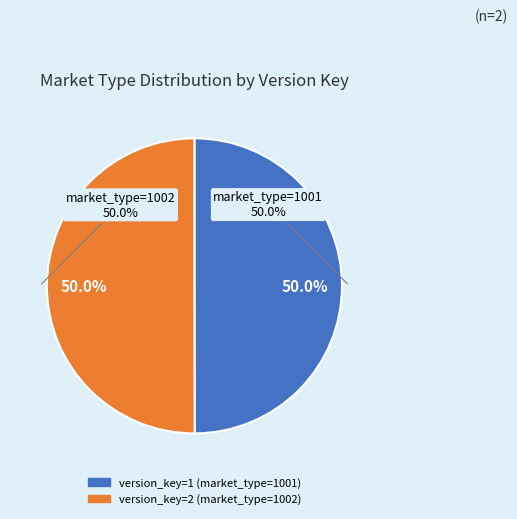

Combined, do 2 and 1 account for over 50%?

Yes